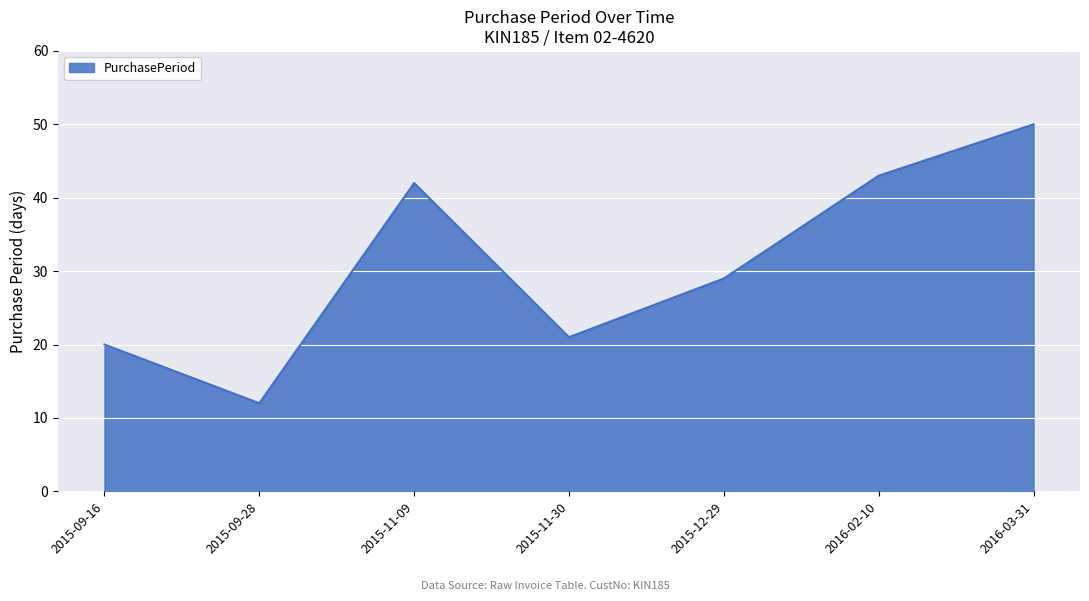

What position from the right is 2016-03-31?

1